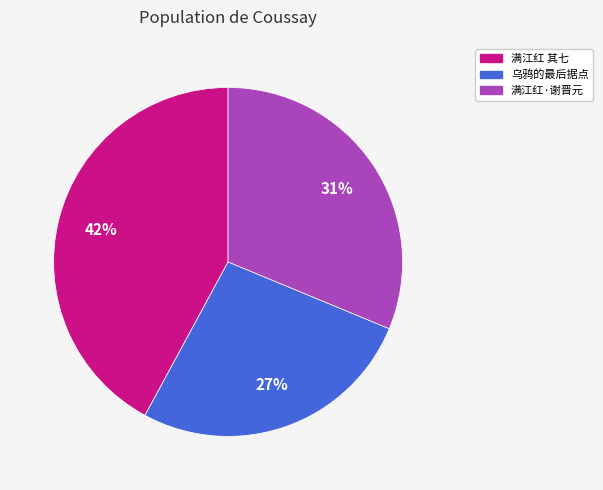

How many slices are in this pie chart?

3